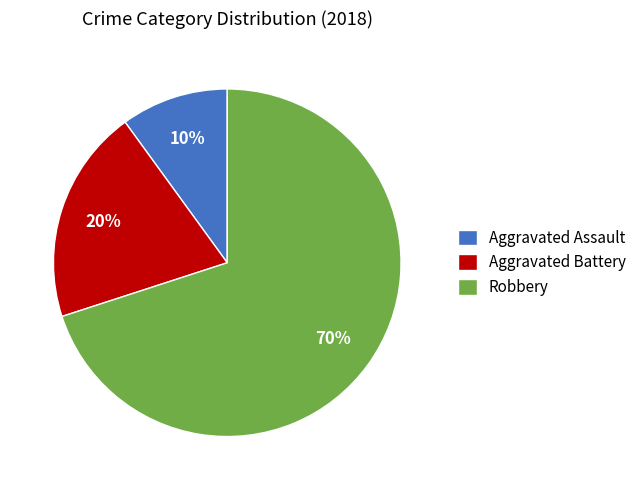

What is the smallest slice in the pie chart?

Aggravated Assault